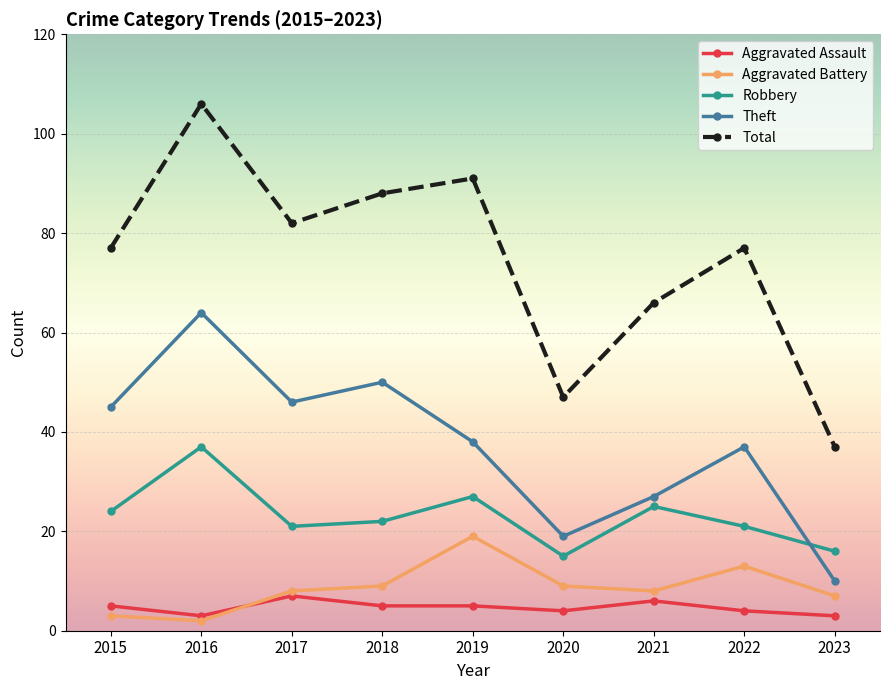

What is the lowest value of the Aggravated Assault series?

3